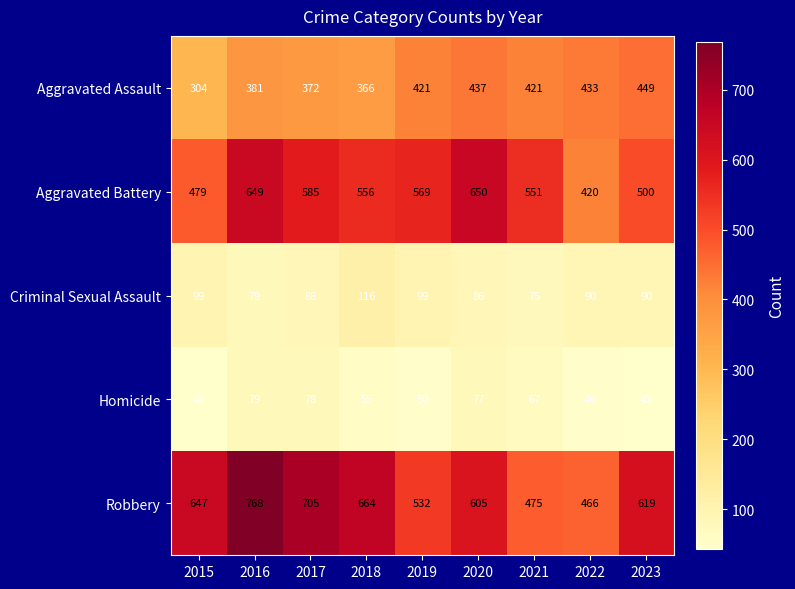

The value of Aggravated Battery at 2022 is 283. True or false?

False